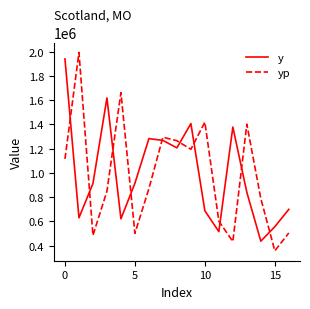

True or false: y and yp intersect in this chart.

True